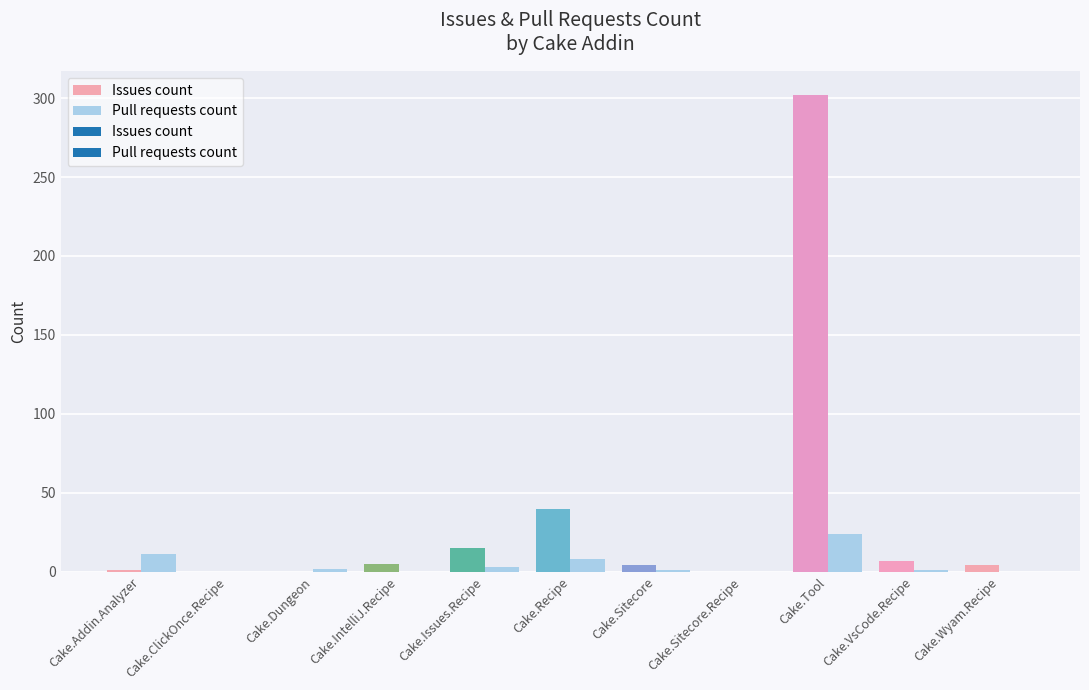

The value of Issues count at Cake.Sitecore.Recipe is 200. True or false?

False